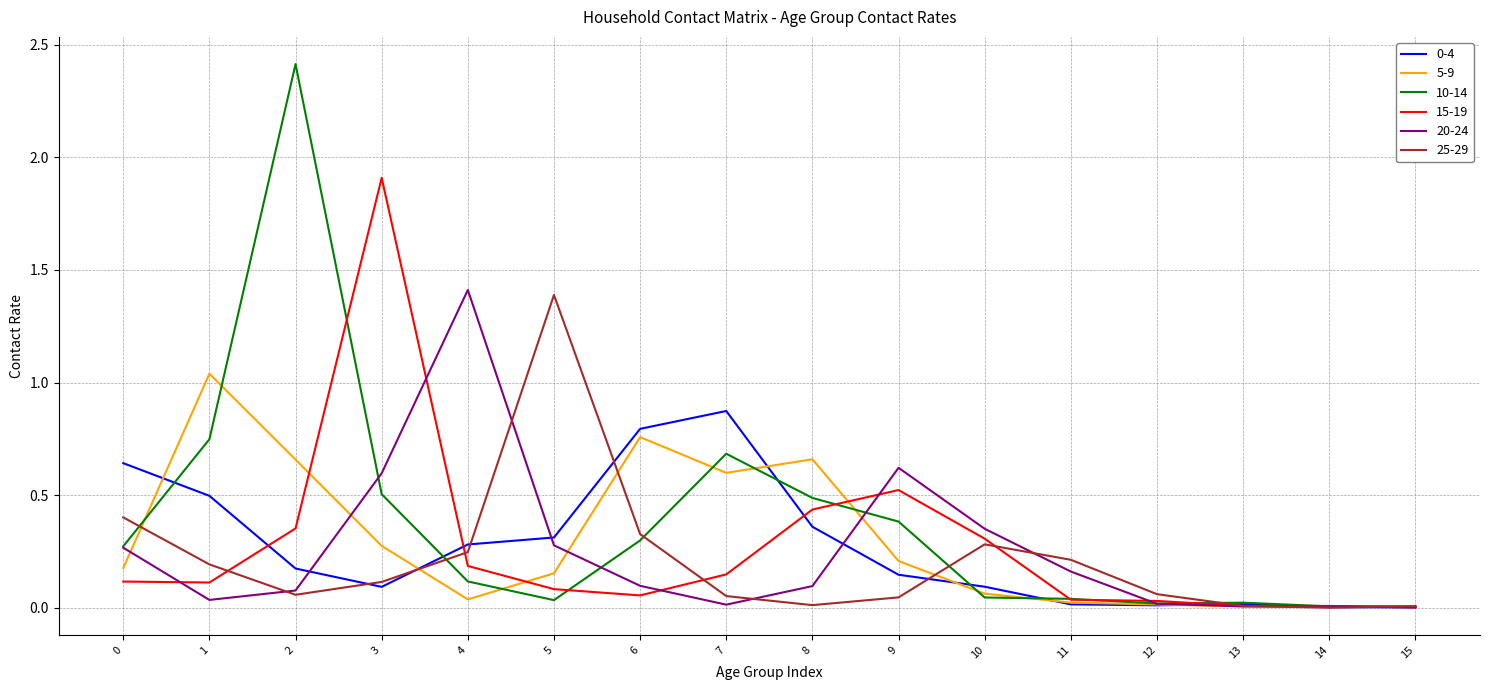

What is the total value across all series at 6?

2.3